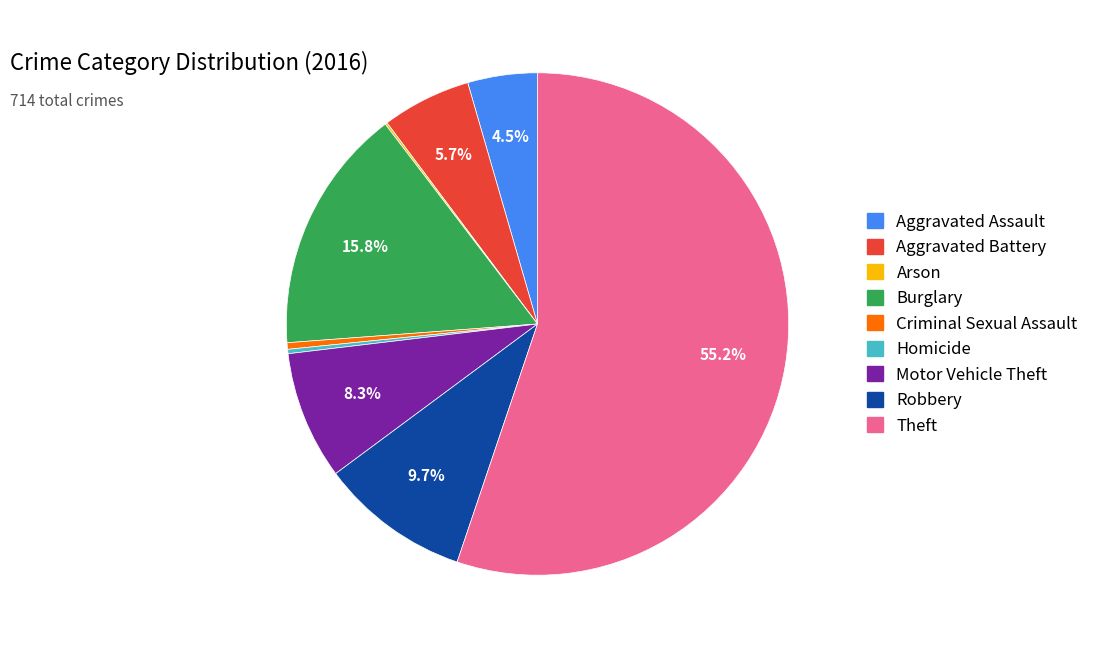

True or false: Robbery accounts for 10% of the total.

True